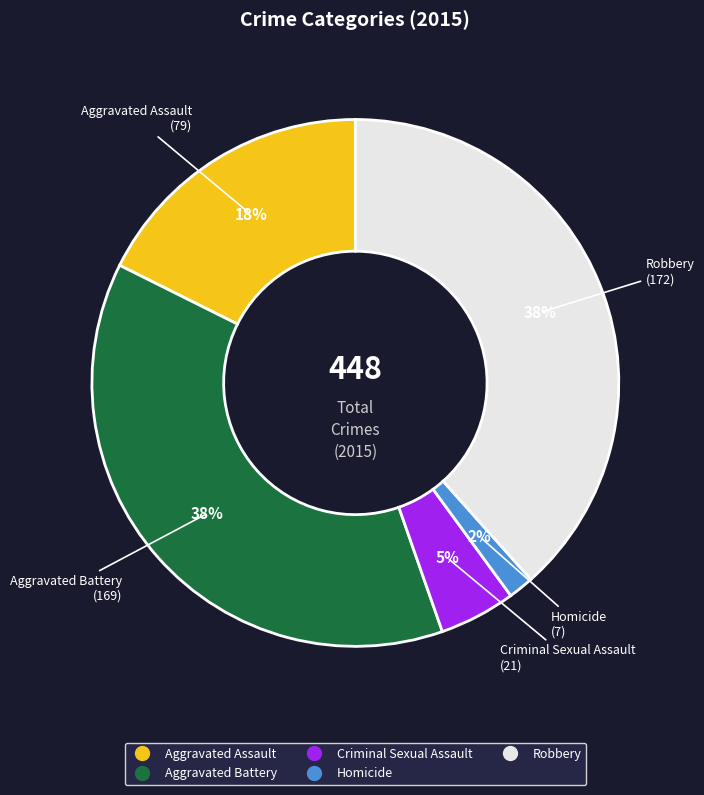

Does Homicide represent more than half of the total?

No